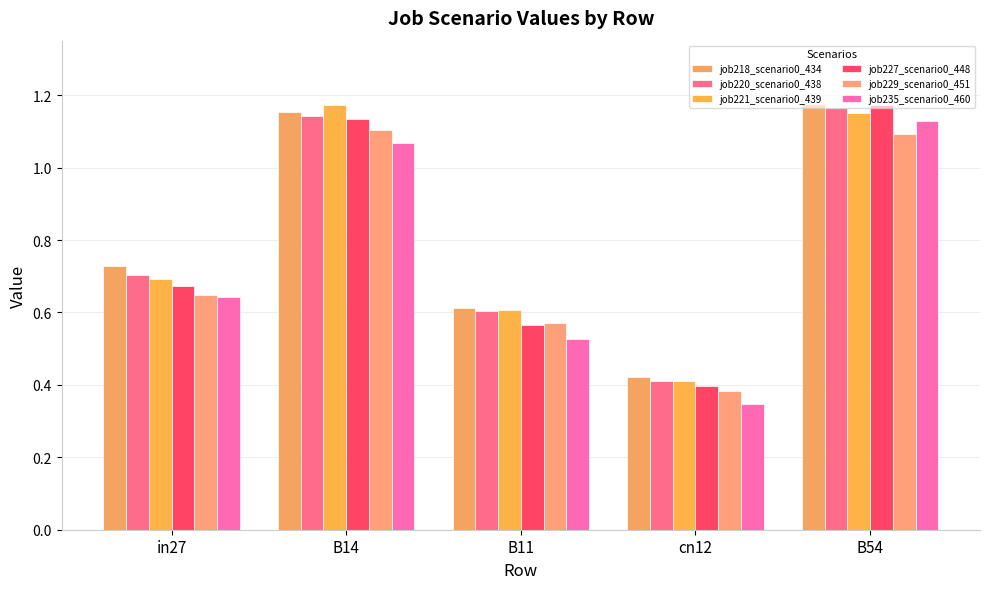

What is the maximum value for job235_scenario0_460?

1.1